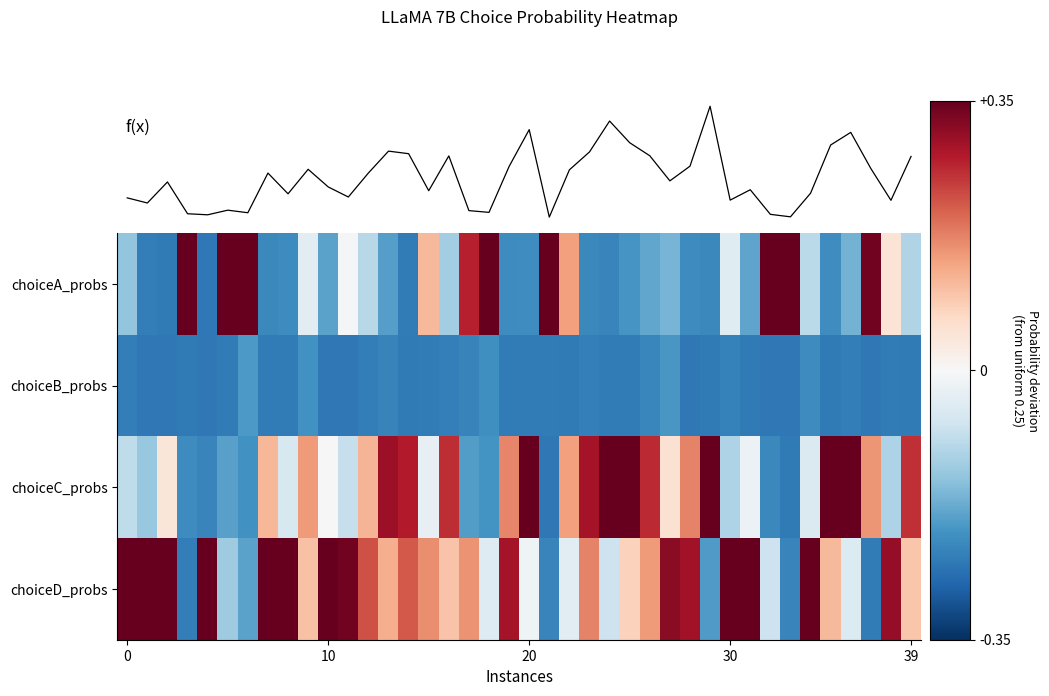

At how many categories does at least one series exceed 0?

40